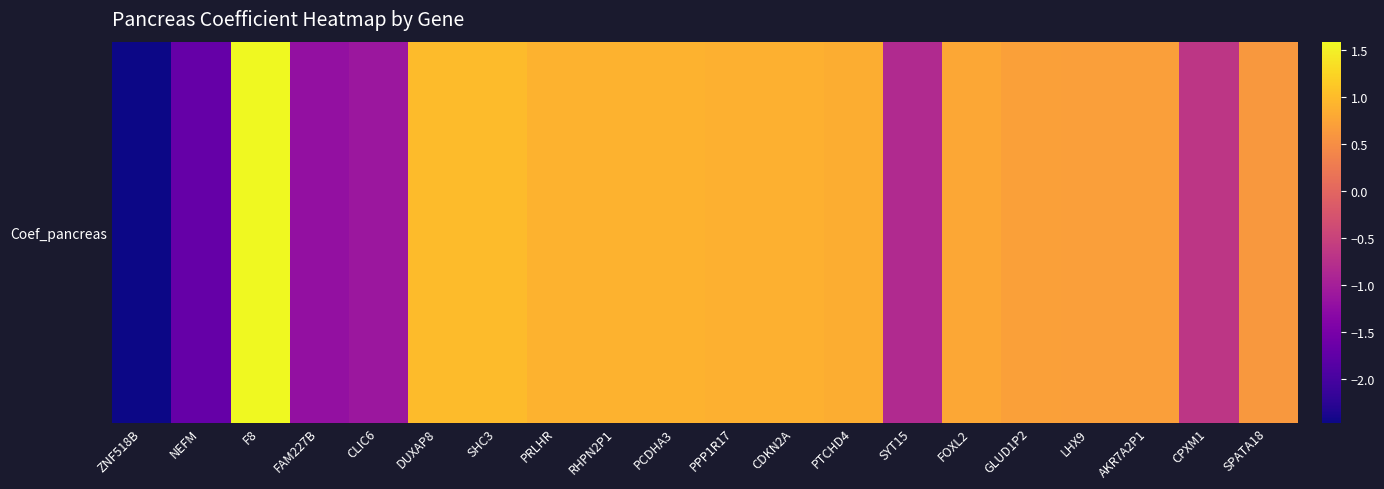

How many positive values are there?

14